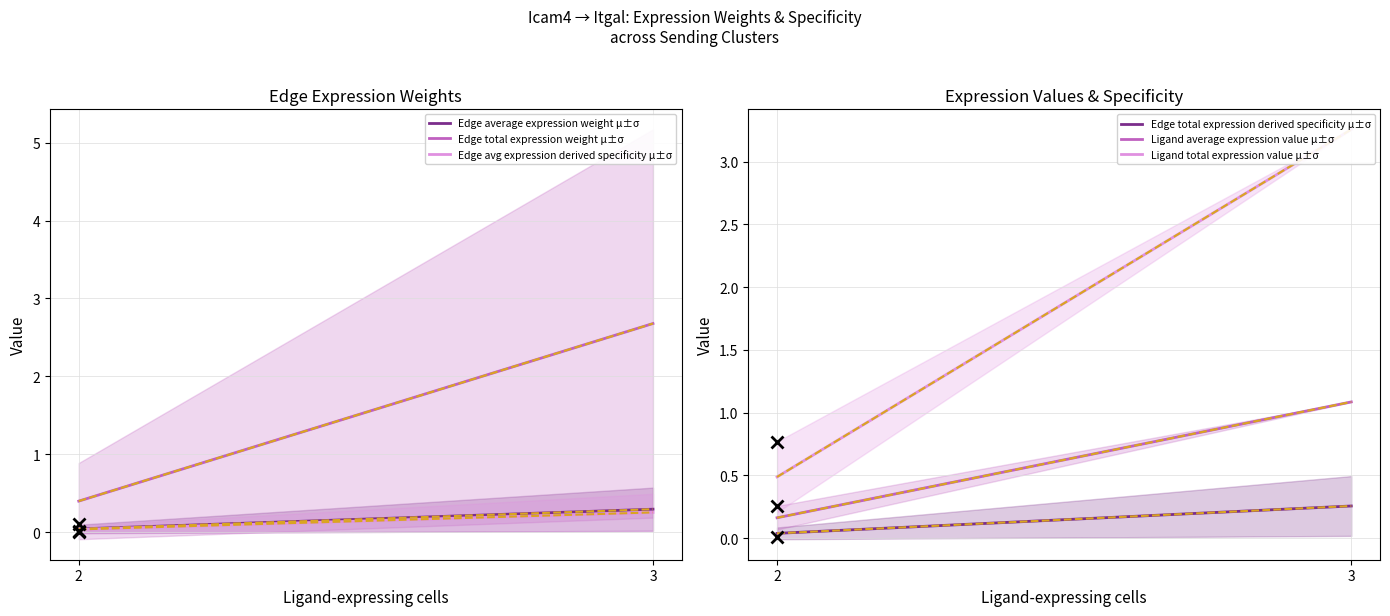

Does the chart display data point markers on the line(s)?

No